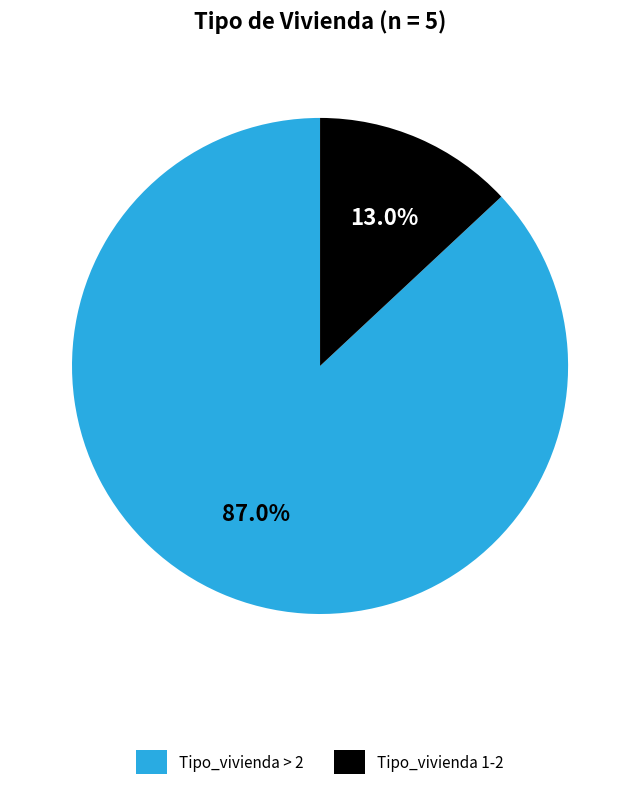

Which has a higher value, Tipo_vivienda 1-2 or Tipo_vivienda > 2?

Tipo_vivienda > 2